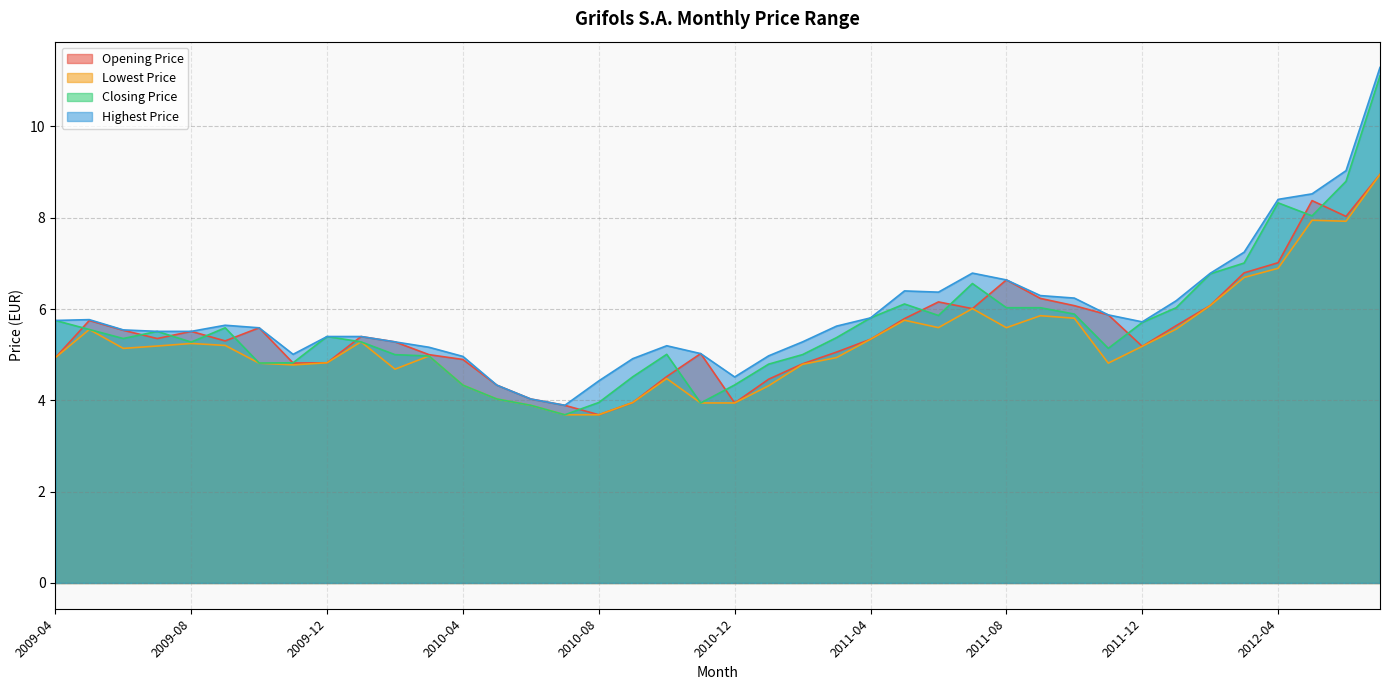

How many lines are shown in the chart?

4